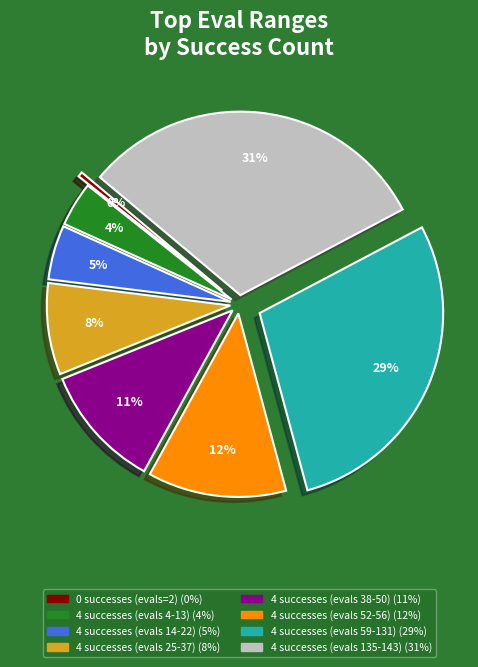

Does any single category account for the majority?

No